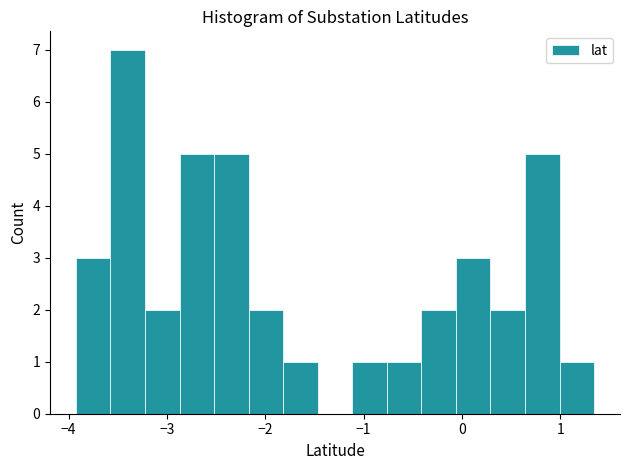

Around what value on the x-axis is the tallest bar? Give the approximate position of its centre, as read against the axis.

-3.4